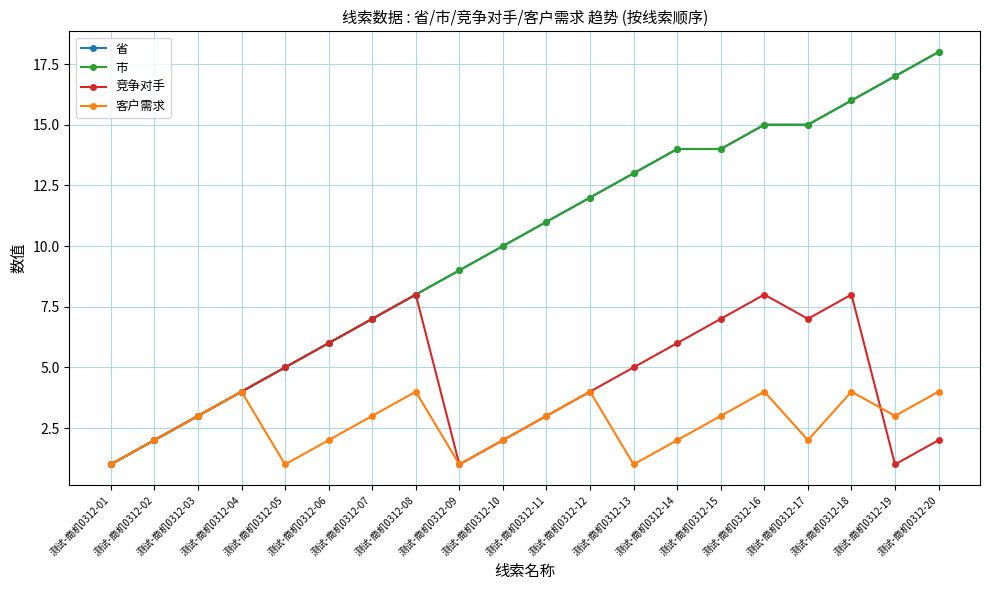

Which series changed the most between 测试-商机0312-16 and 测试-商机0312-19?

竞争对手